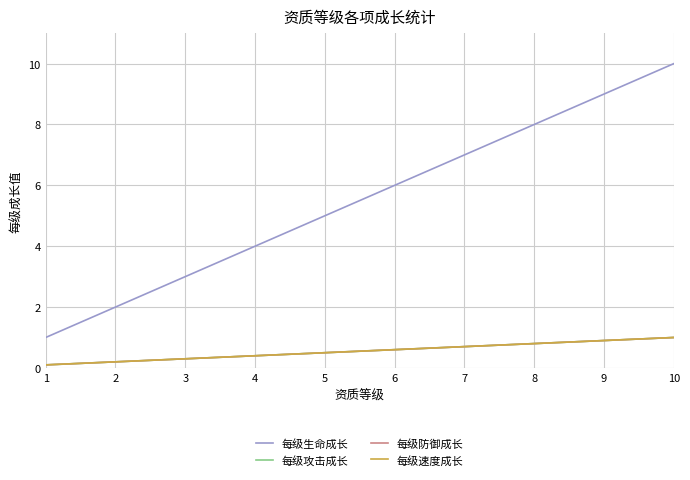

Does the chart display data point markers on the line(s)?

No